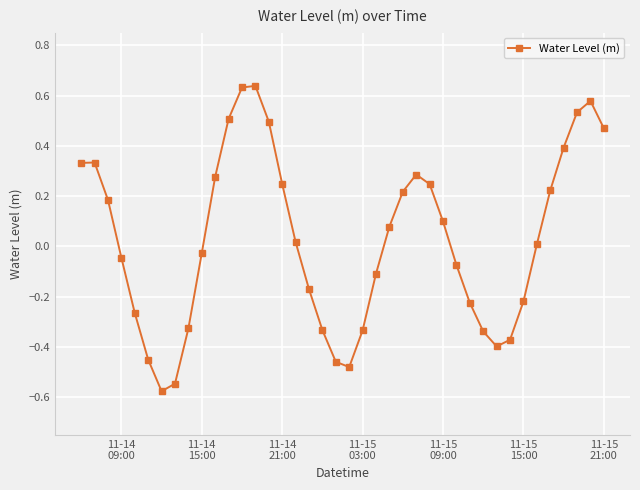

True or false: the data has more than 0 interior local peaks.

True